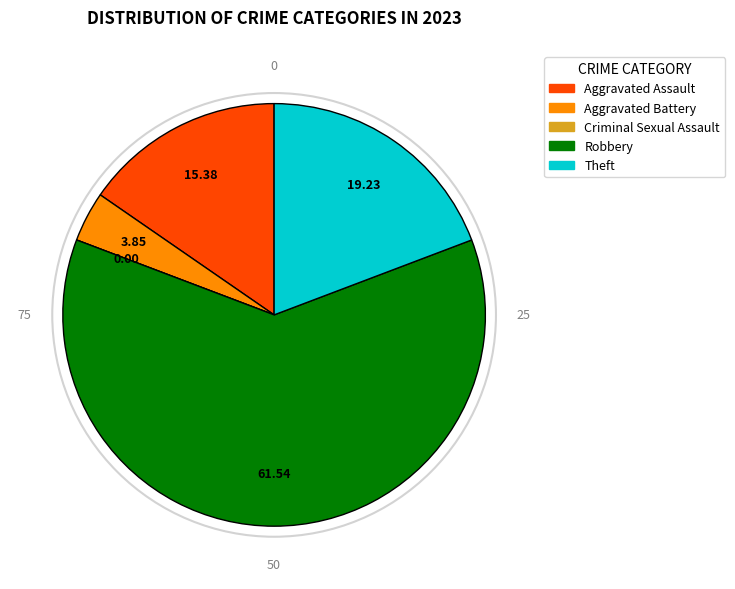

Do Aggravated Assault and Robbery together represent more than half of the pie?

Yes